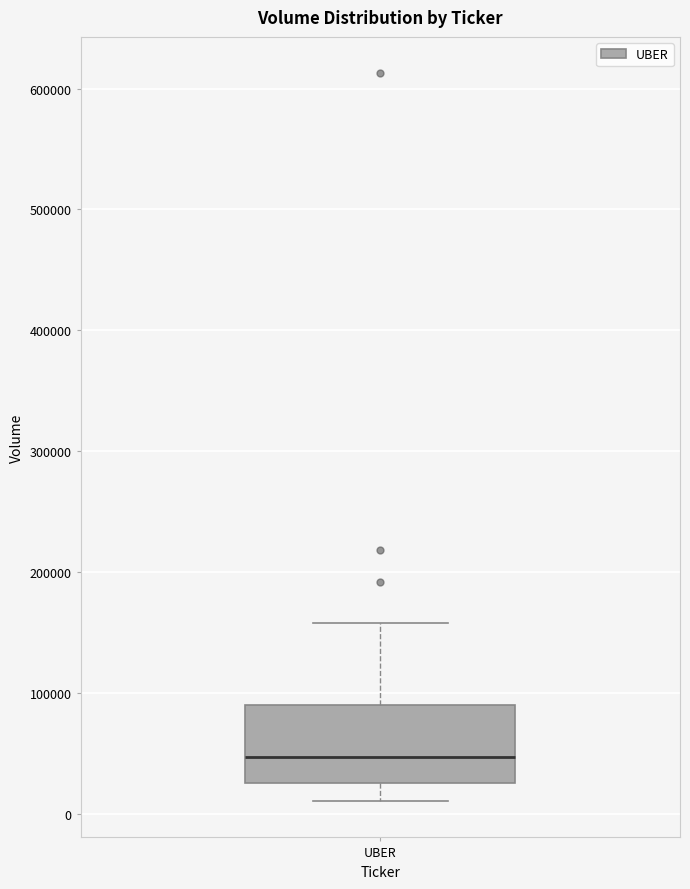

Read this box plot against the y-axis: the position of the median line, the range covered by the box, and the ends of both whiskers. The values are not printed on the chart, so give them approximately, as read against the axis.

median 50000, box 30000 to 90000, whiskers 10000 to 160000